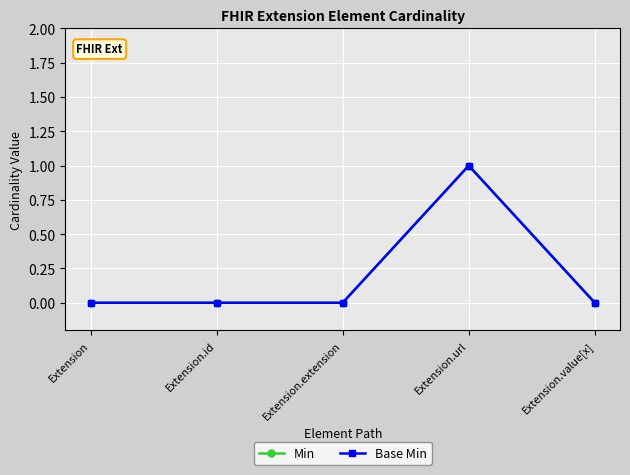

Is the value of Base Min at Extension greater than the value of Min at Extension.id?

No